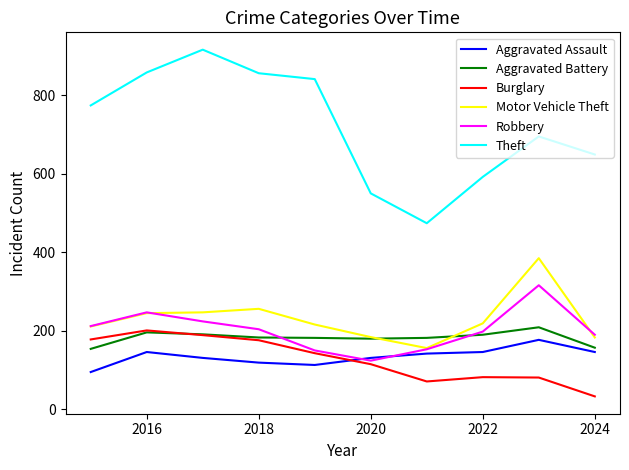

What is the average value of the Robbery series?

202